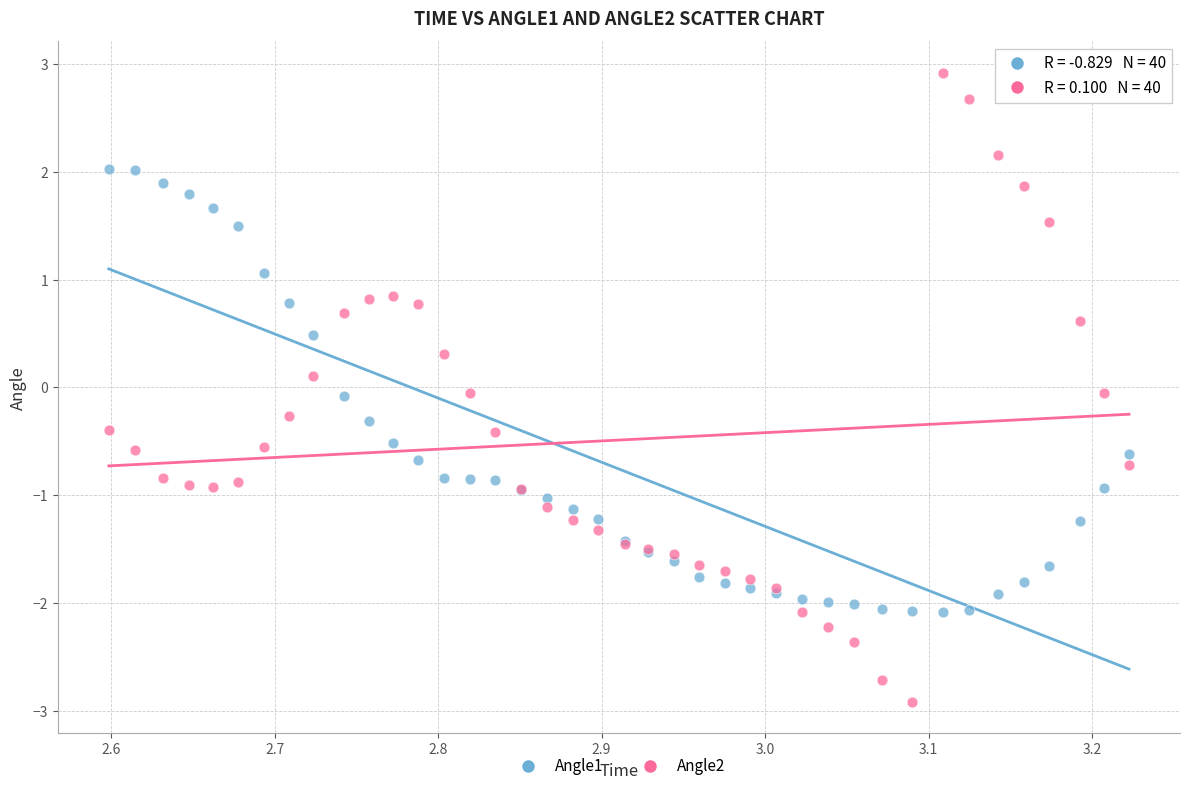

What are all the series names shown in the legend?

Angle1, Angle2